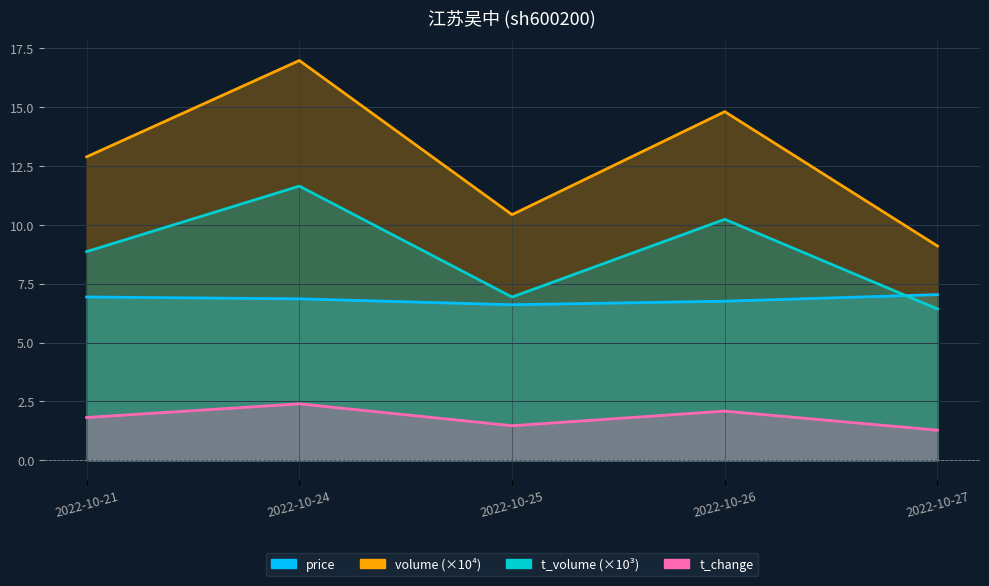

True or false: volume and price intersect in this chart.

False